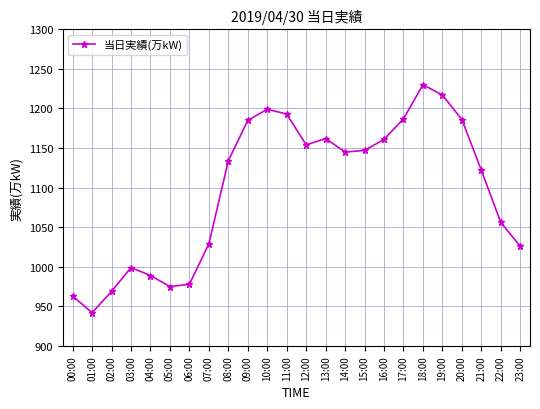

Where is the first local minimum?

01:00